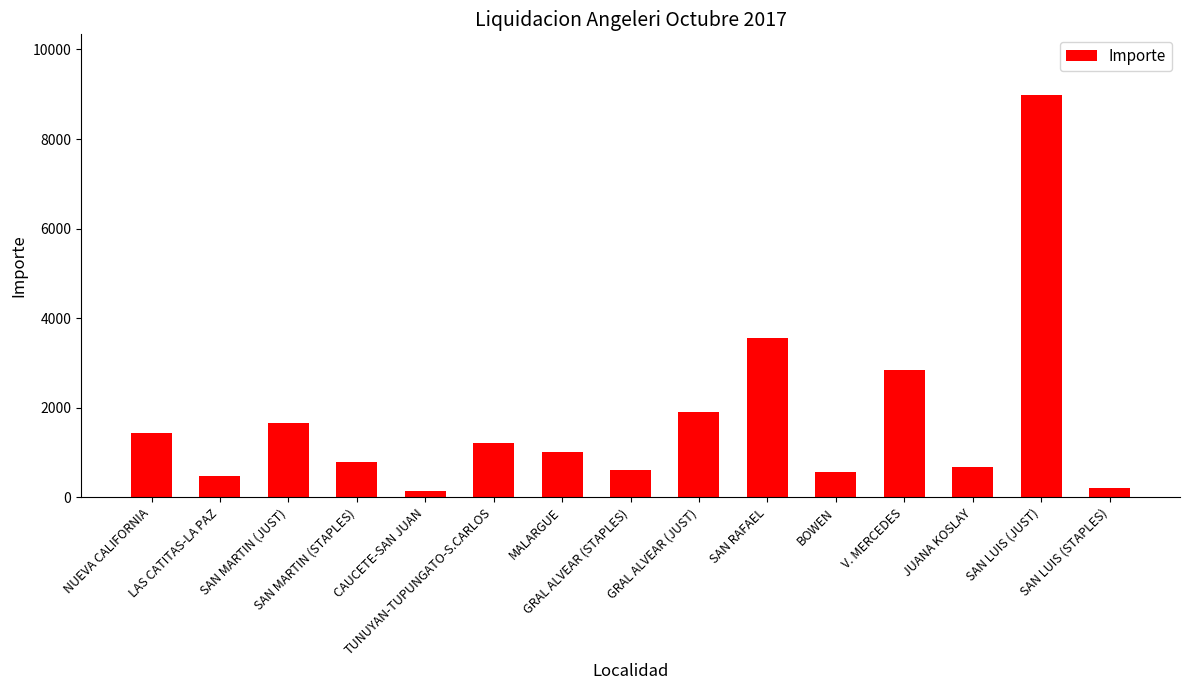

What is the value of the 14th bar from the left?

8990.3